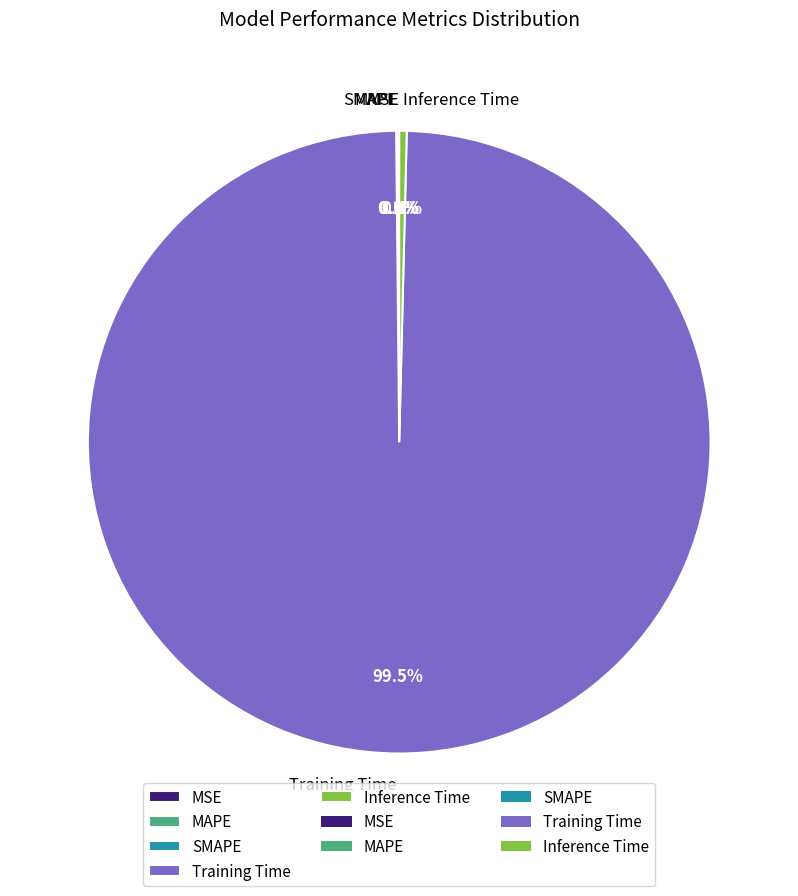

Is there any slice that represents more than half of the pie?

Yes